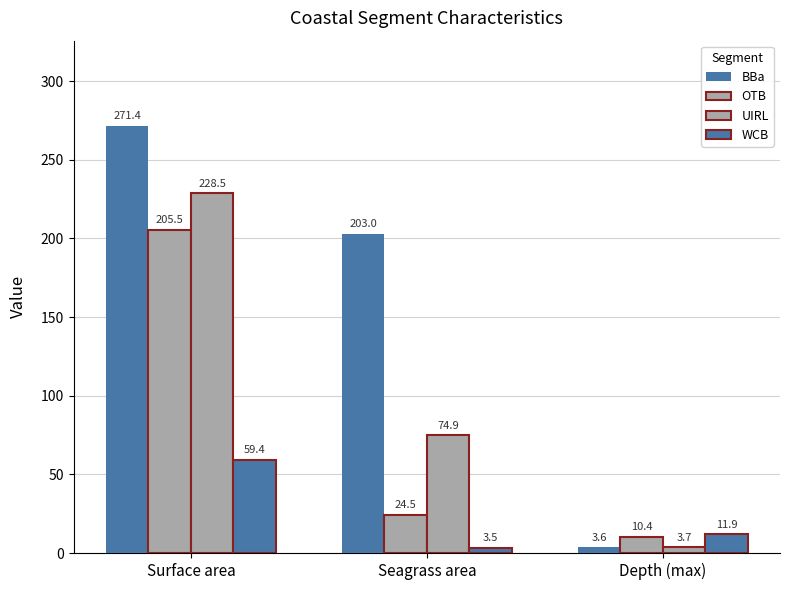

What is the label of the 3rd bar from the right?

Surface area